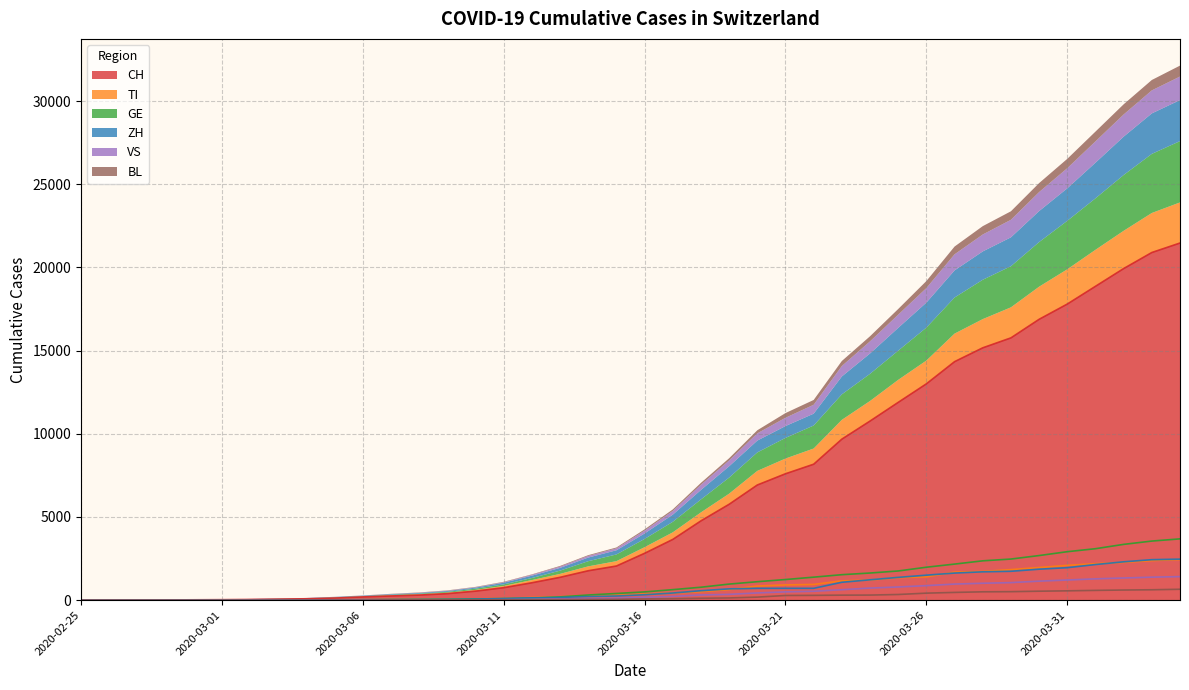

At which label does GE first exceed 497?

2020-03-17